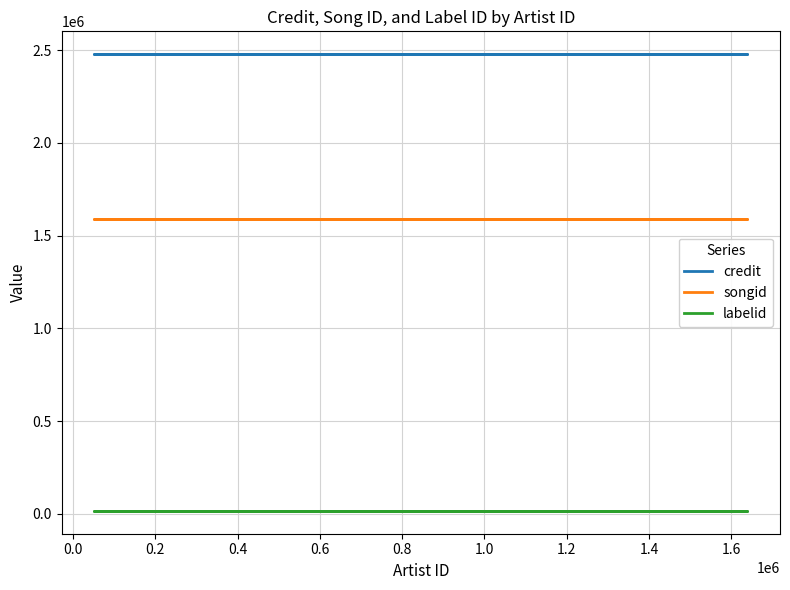

Rank the series at 0.2 from highest to lowest value.

credit, songid, labelid